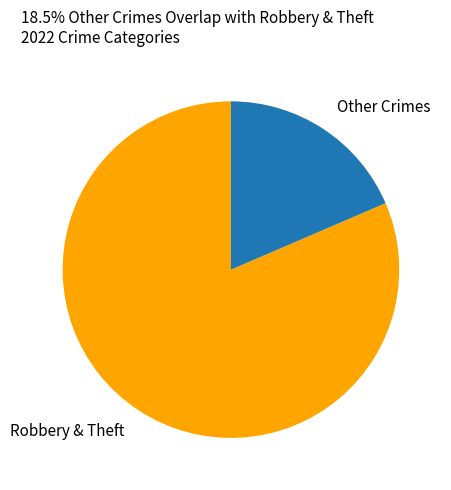

Is the sum of Robbery & Theft and Other Crimes greater than half?

Yes